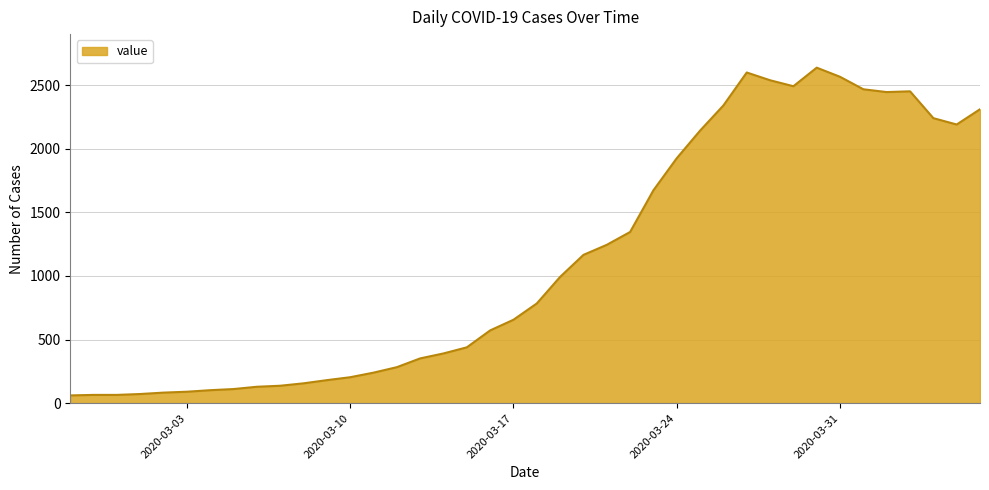

What is the minimum value shown in the chart?

61